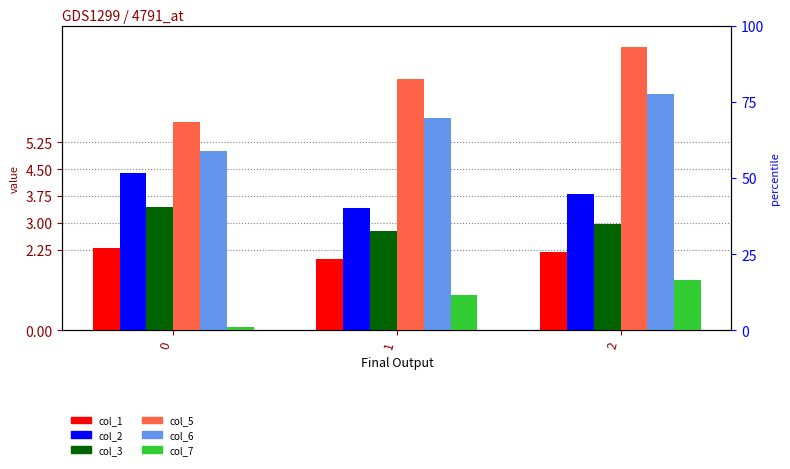

Reading left to right, transcribe all the data shown in this chart.

col_1: 2.3	2.0	2.2
col_2: 4.4	3.4	3.8
col_3: 3.4	2.8	3.0
col_5: 5.8	7.0	7.9
col_6: 5.0	5.9	6.6
col_7: 0.1	1.0	1.4